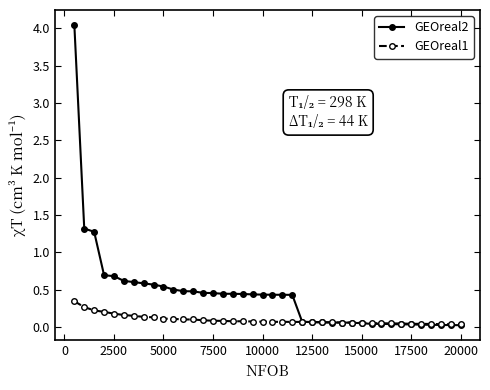

Is this an area chart (filled region under the line)?

No